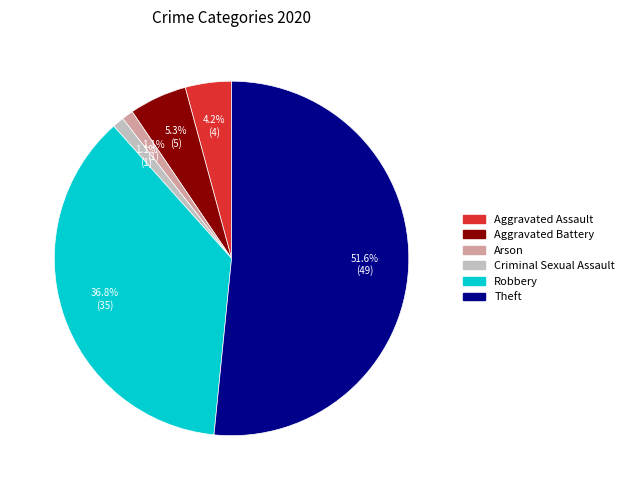

Do Arson and Criminal Sexual Assault together represent more than half of the pie?

No